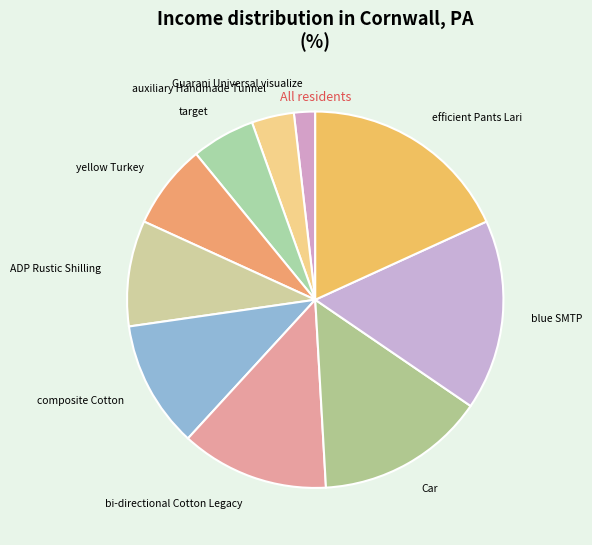

Which category has the biggest portion of the pie?

efficient Pants Lari